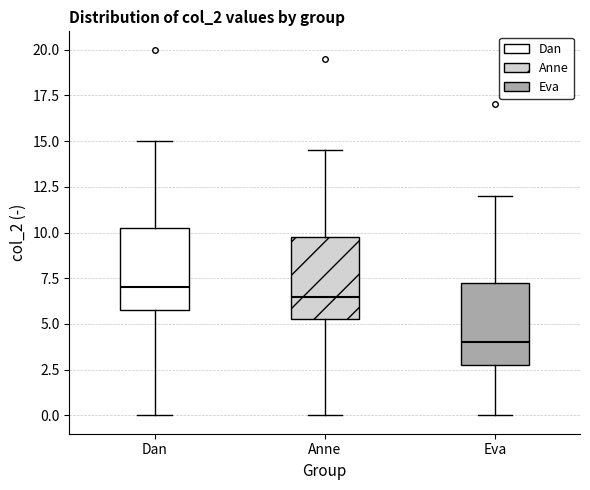

Reading left to right, read every box against the y-axis: the position of its median line, the range the box covers, and the ends of its whiskers. The values are not printed on the chart, so give them approximately, as read against the axis.

Dan: median 7.0, box 6.0 to 10.5, whiskers 0.0 to 15.0
Anne: median 6.5, box 5.5 to 10.0, whiskers 0.0 to 14.5
Eva: median 4.0, box 3.0 to 7.5, whiskers 0.0 to 12.0